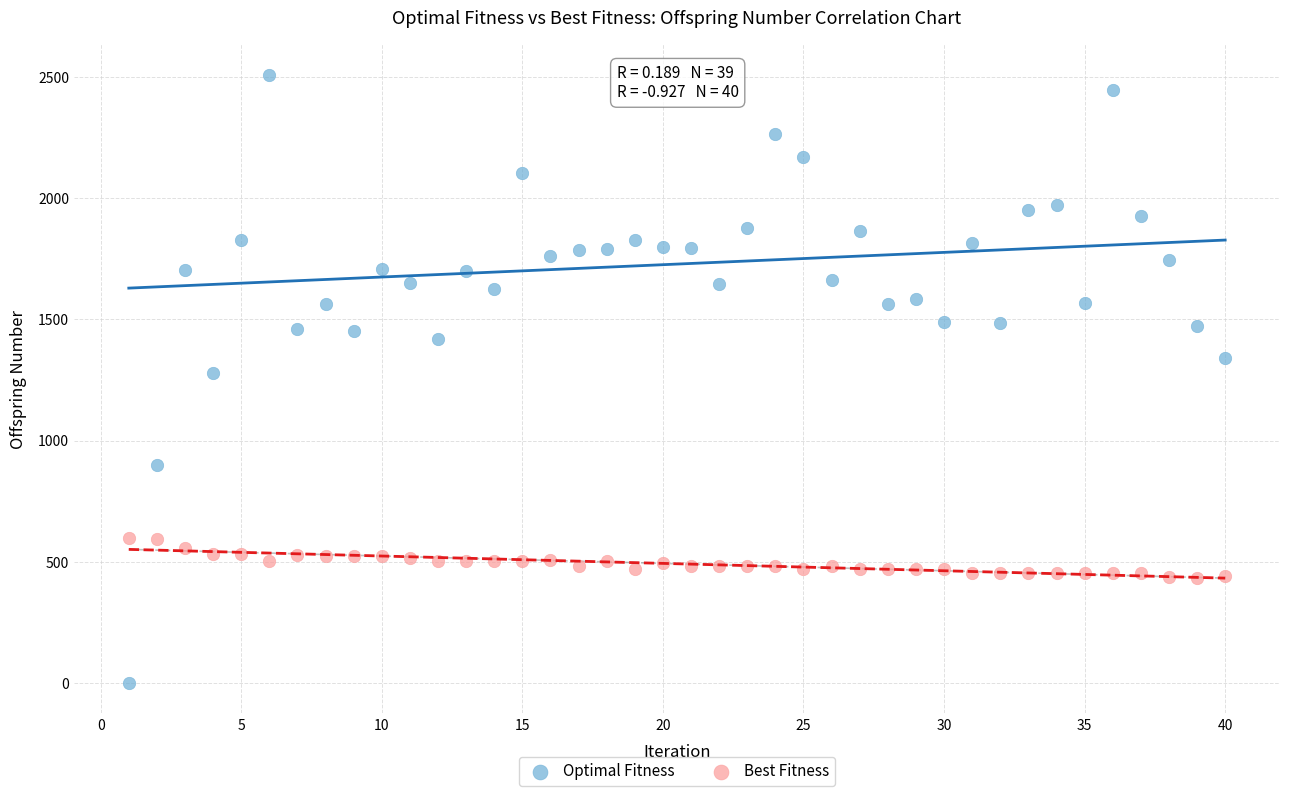

What are all the series names shown in the legend?

Optimal Fitness, Best Fitness